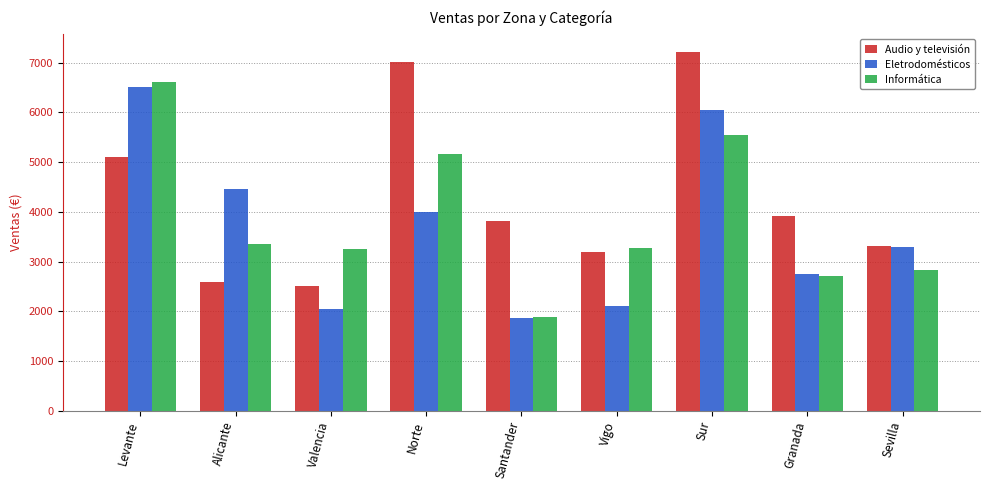

What is the value of the Informática bar at the 2nd from the left?

3351.9